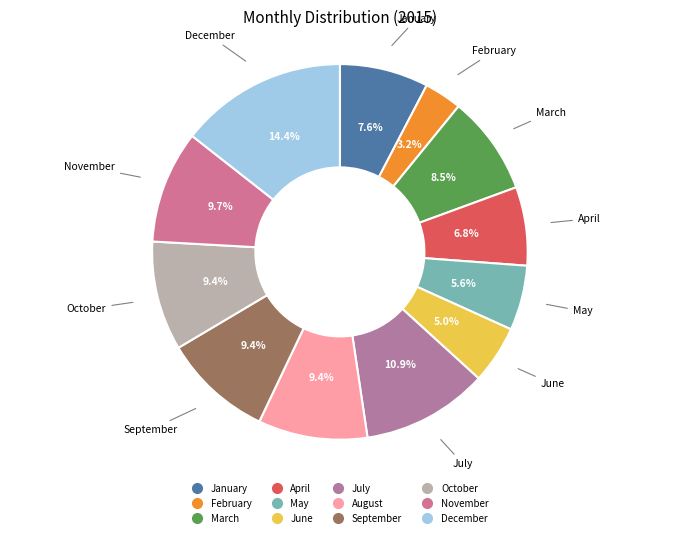

To the nearest percent, what is the combined percentage of November and May?

15%